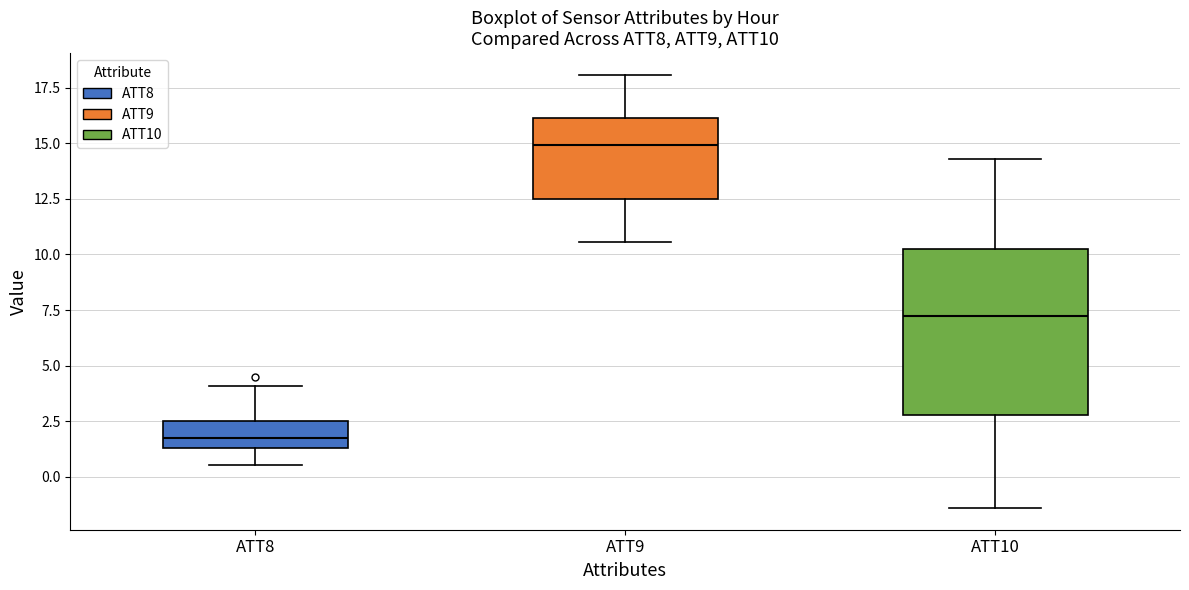

Comparing the boxes themselves (not the whiskers), which one is the tallest?

ATT10